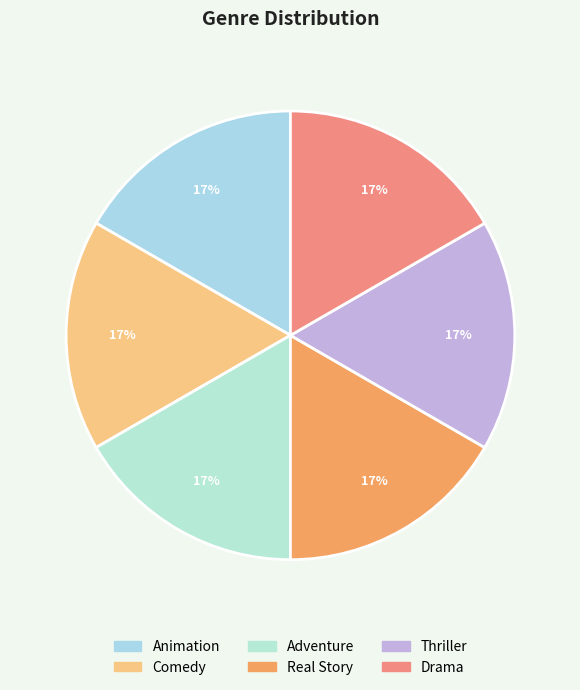

Is Animation the majority of the pie?

No